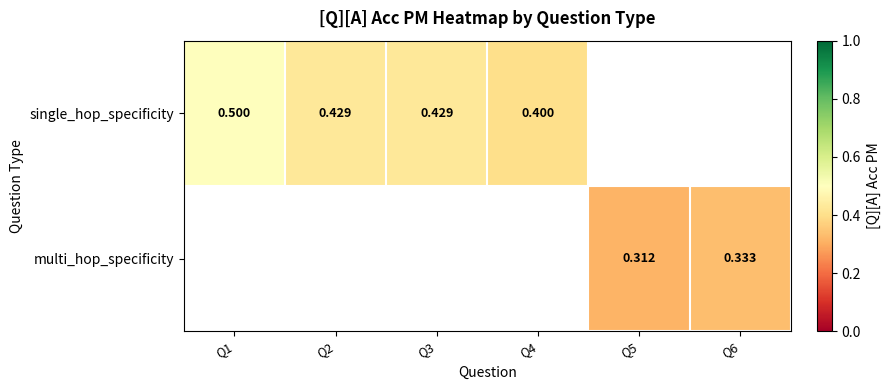

Is the value of multi_hop_specificity at Q4 greater than the value of single_hop_specificity at Q6?

No